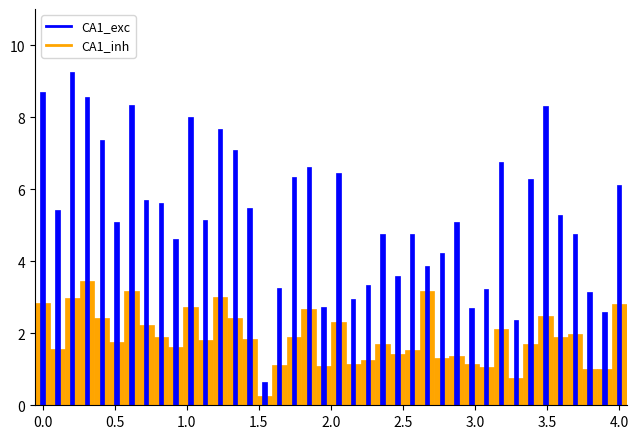

What is the average value of the CA1_inh series?

1.9